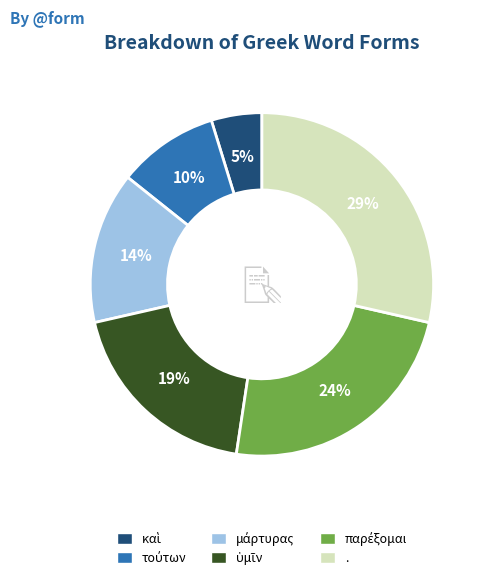

To the nearest percent, what percentage of the pie is .?

29%